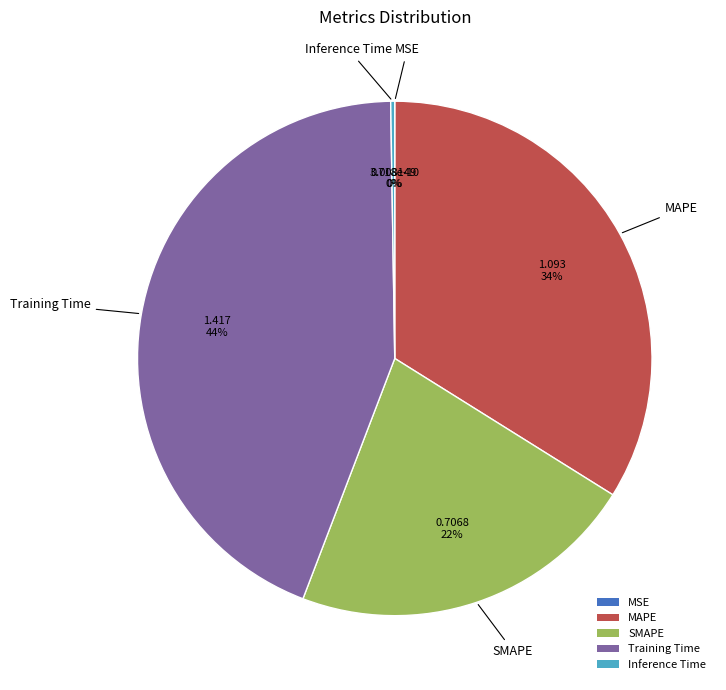

To the nearest percent, what is the combined percentage of SMAPE and Training Time?

66%